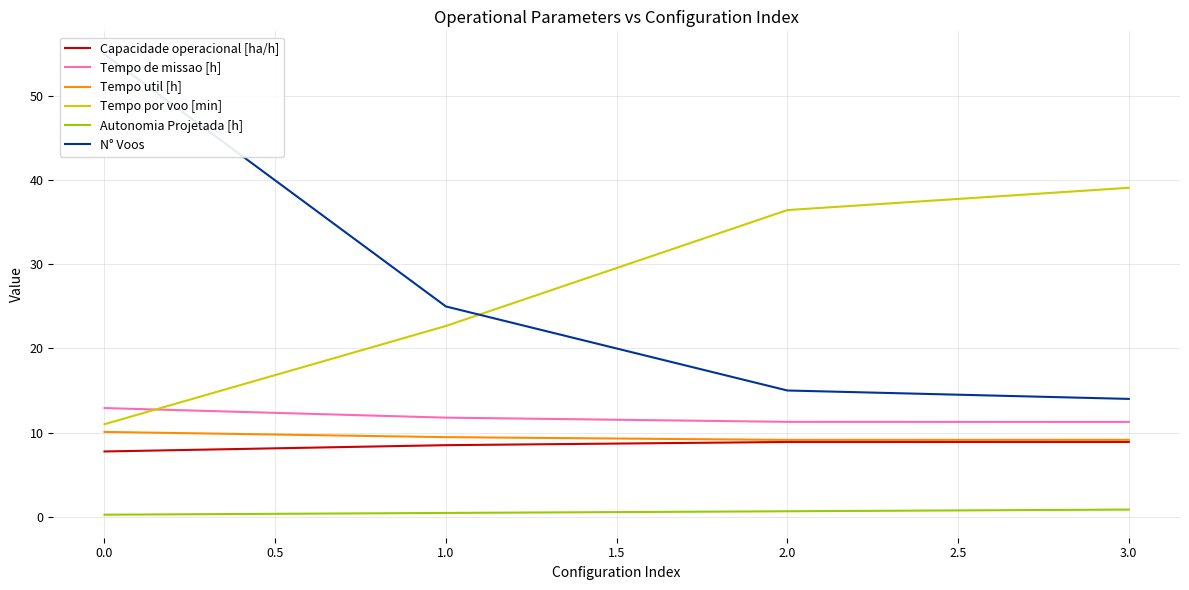

List the series in order of their peak value, lowest first.

Autonomia Projetada [h], Capacidade operacional [ha/h], Tempo util [h], Tempo de missao [h], Tempo por voo [min], N° Voos